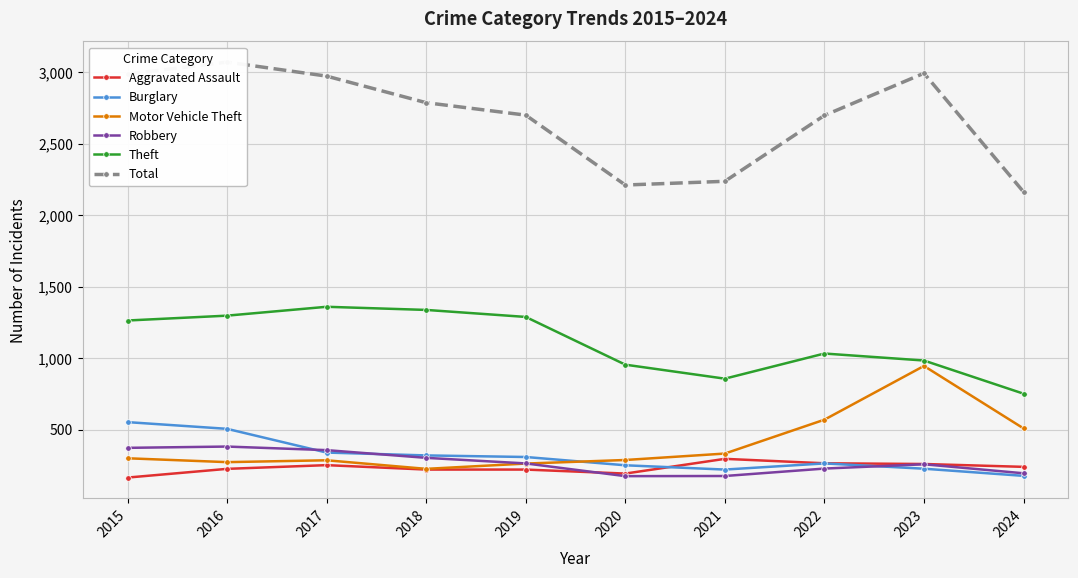

What is the smallest value displayed?

164